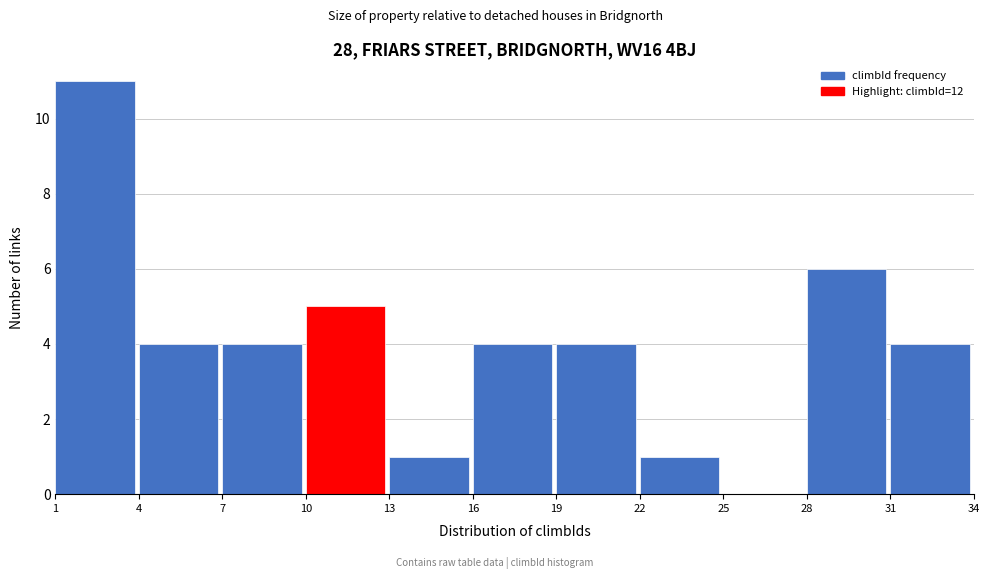

Reading left to right, list every bar in this chart as the range it spans on the x-axis followed by its height. The values are not printed on the chart, so give them approximately, as read against the axis.

1 to 4: 11
4 to 7: 4
7 to 10: 4
10 to 13: 5
13 to 16: 1
16 to 19: 4
19 to 22: 4
22 to 25: 1
25 to 28: 0
28 to 31: 6
31 to 34: 4